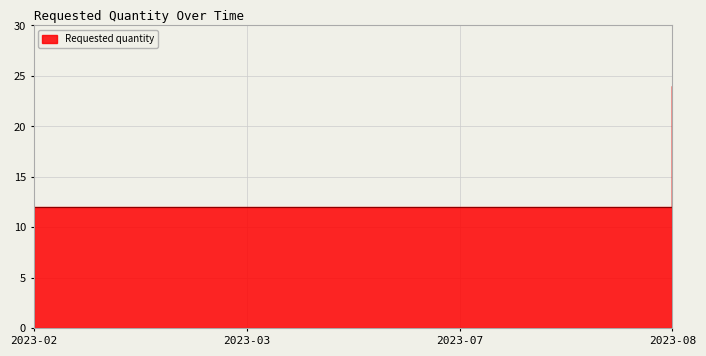

What is the sum of all values?

60